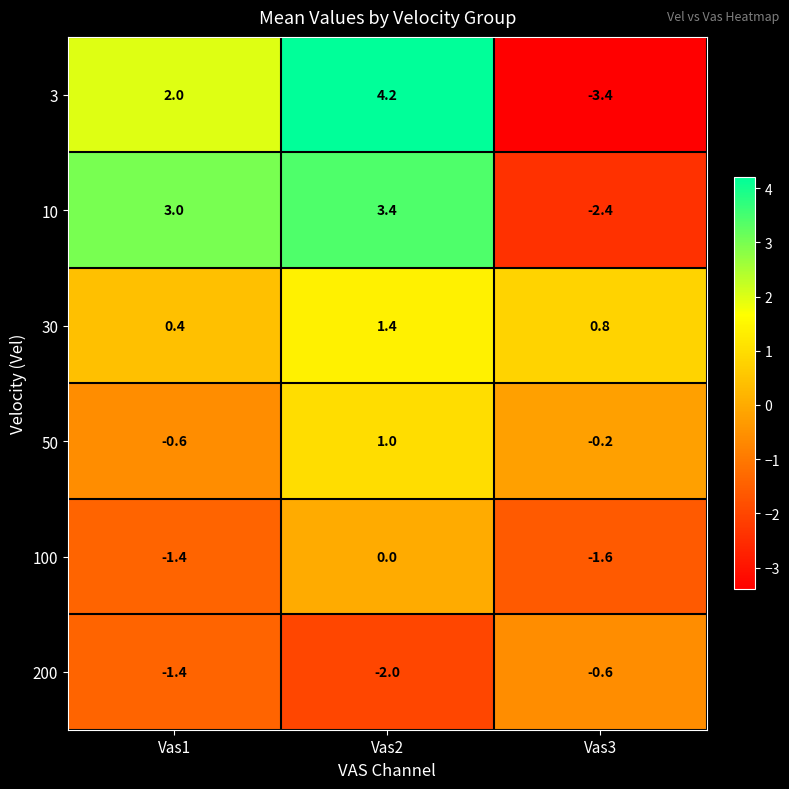

Which series has the largest total across all categories?

10